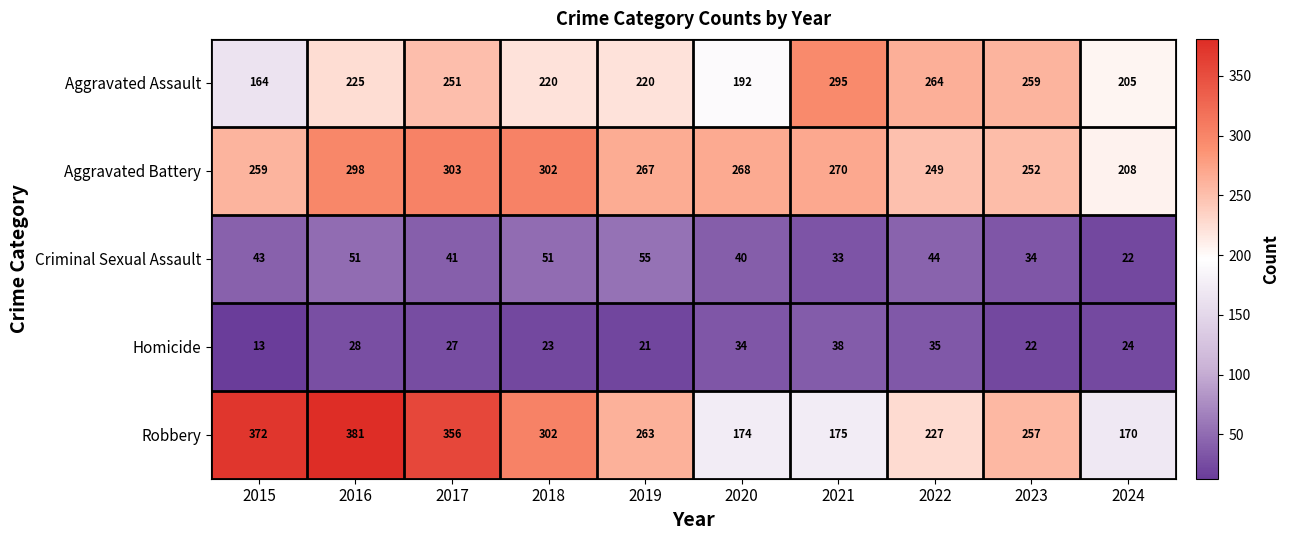

Which series has the largest range (max minus min)?

Robbery